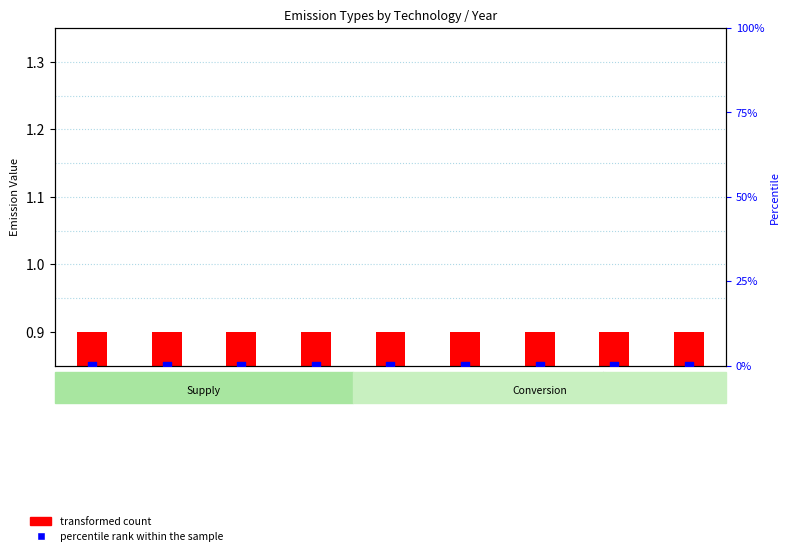

What is the total value across all series at Y5?

0.9